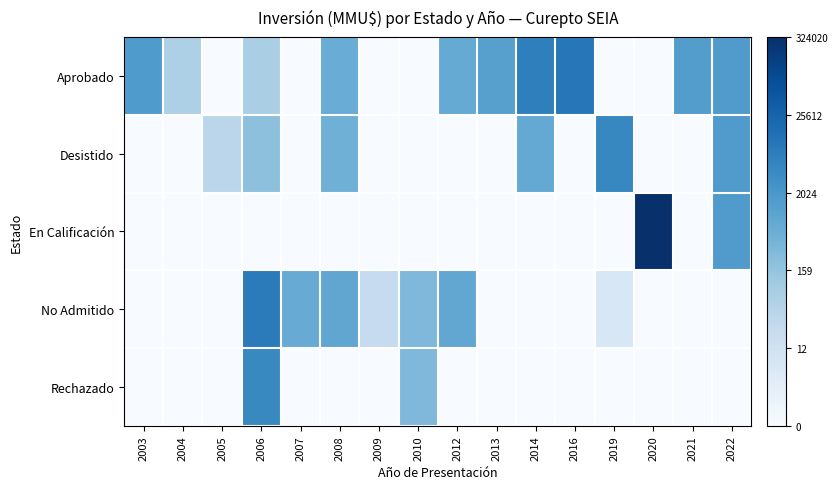

Reading left to right, extract all data points from this chart.

Aprobado: 2003=7.4	2004=4.1	2005=0.0	2006=4.3	2007=0.0	2008=6.4	2009=0.0	2010=0.0	2012=6.6	2013=7.1	2014=8.8	2016=9.2	2019=0.0	2020=0.0	2021=7.2	2022=7.4
Desistido: 2003=0.0	2004=0.0	2005=3.6	2006=5.3	2007=0.0	2008=6.2	2009=0.0	2010=0.0	2012=0.0	2013=0.0	2014=6.6	2016=0.0	2019=8.5	2020=0.0	2021=0.0	2022=7.4
En Calificación: 2003=0.0	2004=0.0	2005=0.0	2006=0.0	2007=0.0	2008=0.0	2009=0.0	2010=0.0	2012=0.0	2013=0.0	2014=0.0	2016=0.0	2019=0.0	2020=12.7	2021=0.0	2022=7.4
No Admitido: 2003=0.0	2004=0.0	2005=0.0	2006=9.0	2007=6.5	2008=6.8	2009=3.1	2010=5.7	2012=6.7	2013=0.0	2014=0.0	2016=0.0	2019=1.9	2020=0.0	2021=0.0	2022=0.0
Rechazado: 2003=0.0	2004=0.0	2005=0.0	2006=8.4	2007=0.0	2008=0.0	2009=0.0	2010=5.7	2012=0.0	2013=0.0	2014=0.0	2016=0.0	2019=0.0	2020=0.0	2021=0.0	2022=0.0